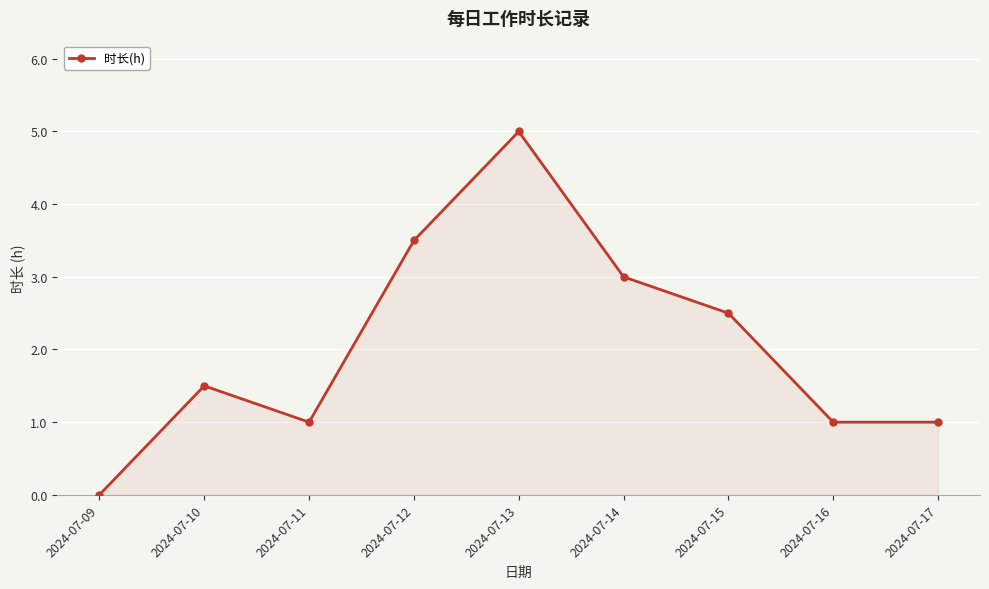

What is the greatest value displayed?

5.0